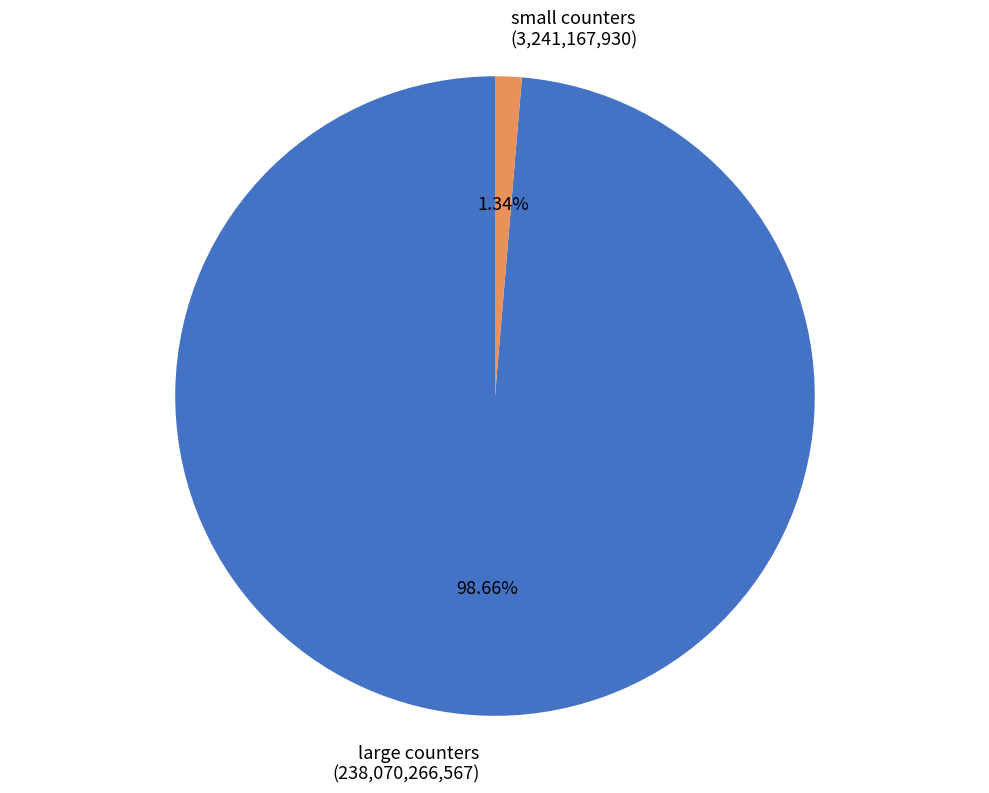

How many slices are in this pie chart?

2